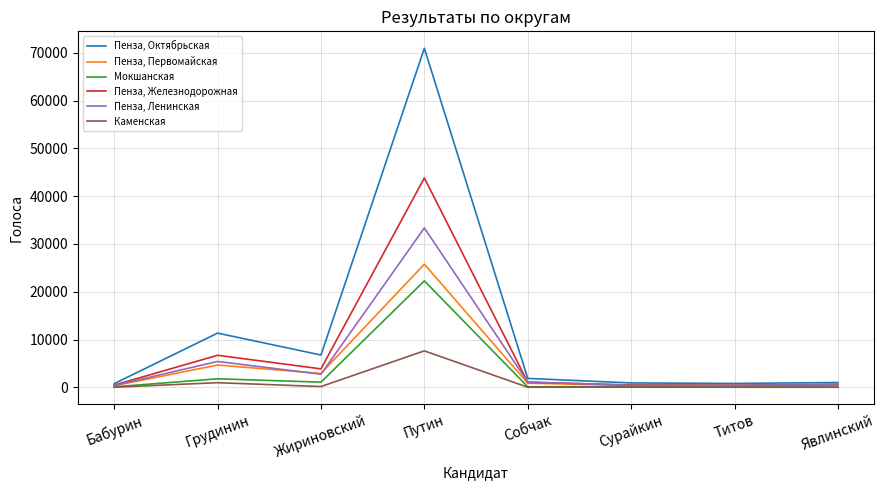

True or false: Пенза, Октябрьская and Мокшанская intersect in this chart.

False